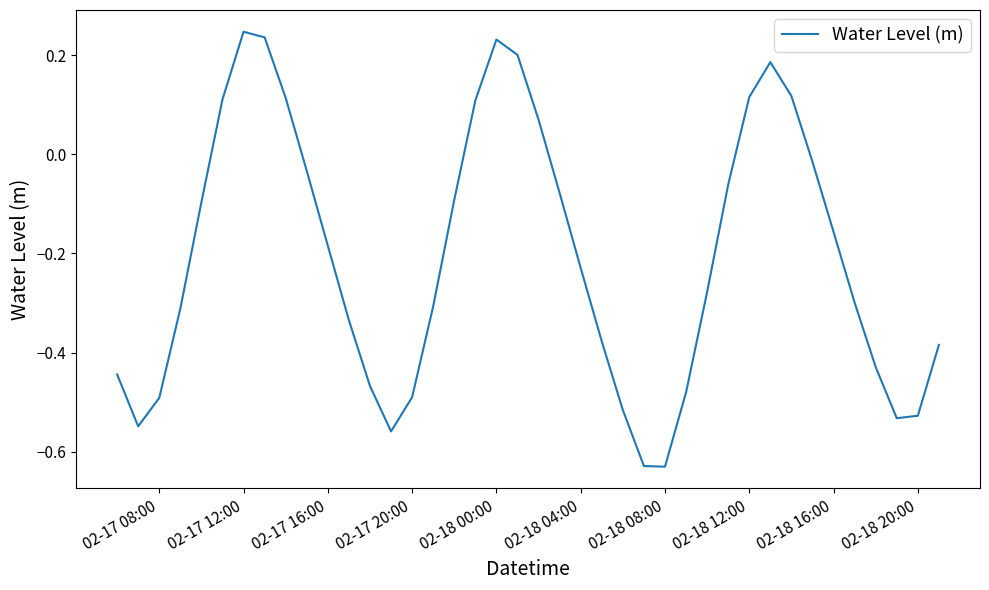

Does the chart have visible grid lines?

No